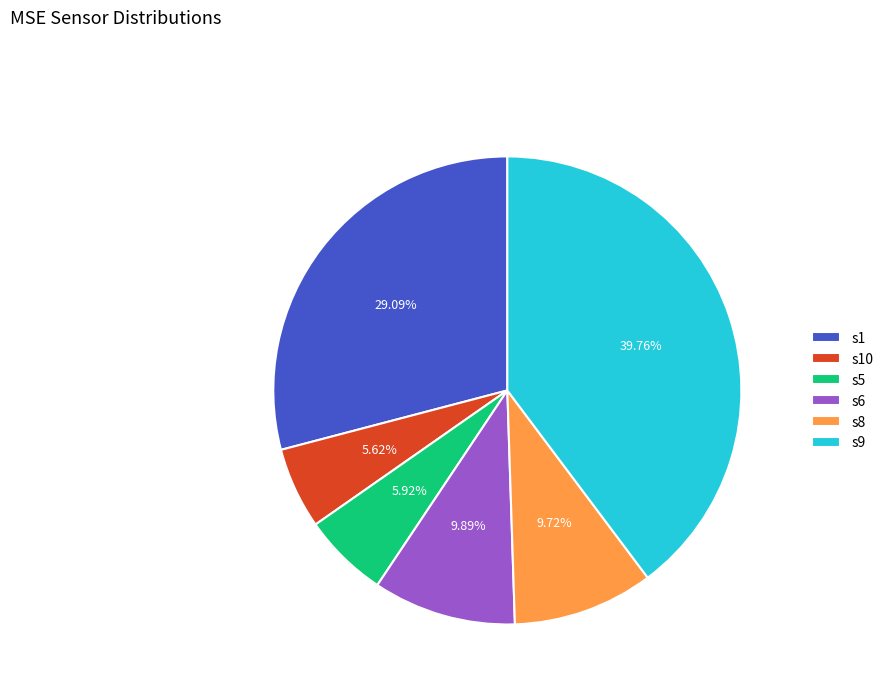

The s8 slice represents 1% of the pie. True or false?

False